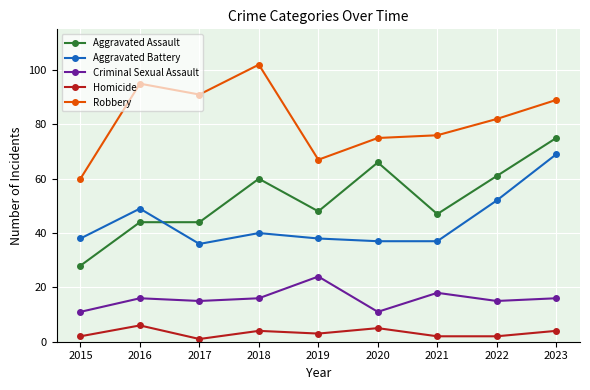

What is the value of the Homicide point at the 8th from the left?

2